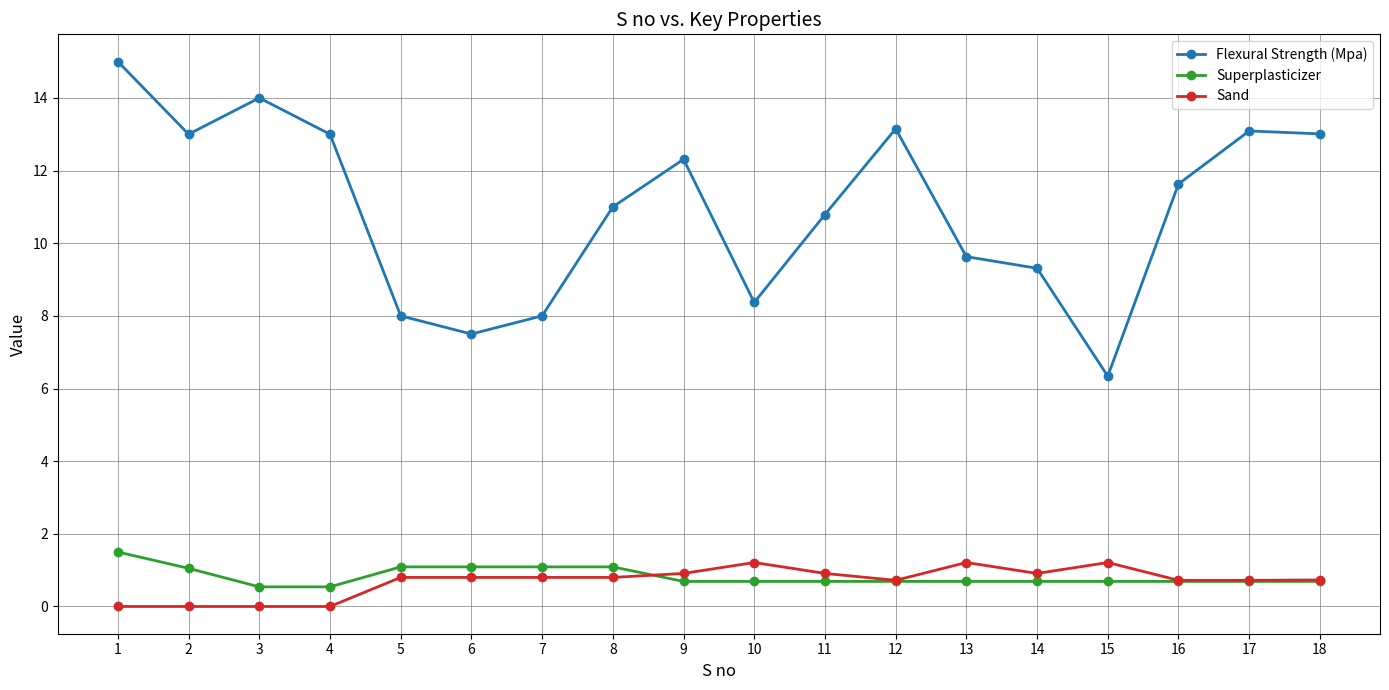

Read the Flexural Strength (Mpa) value at 13.

9.6